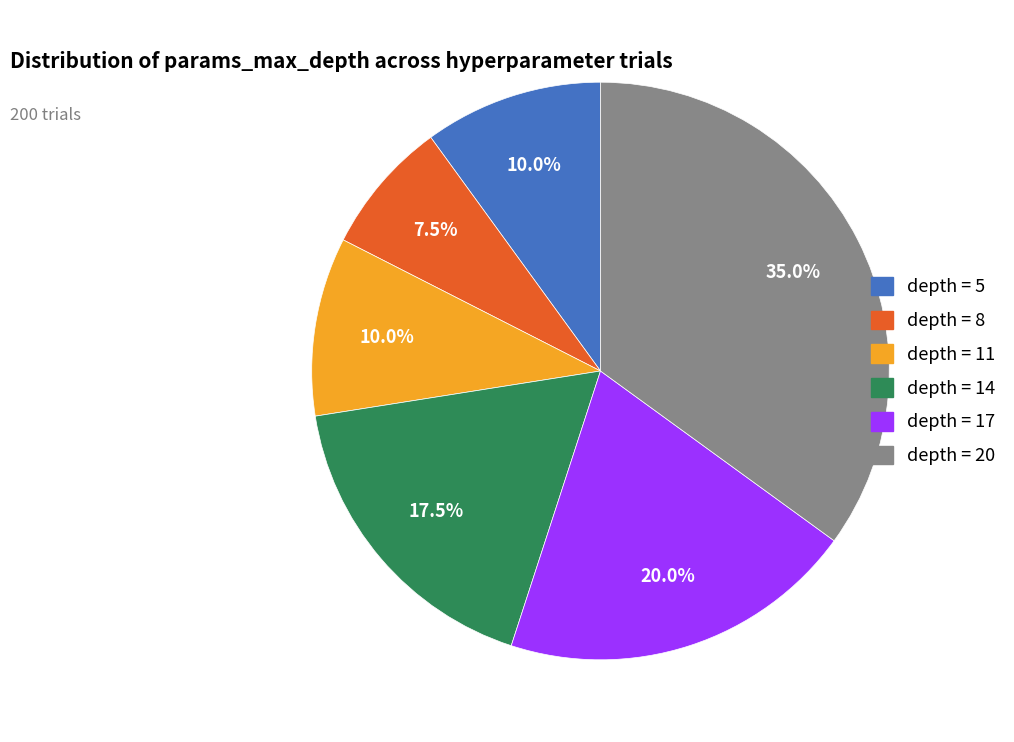

Does any single category account for the majority?

No